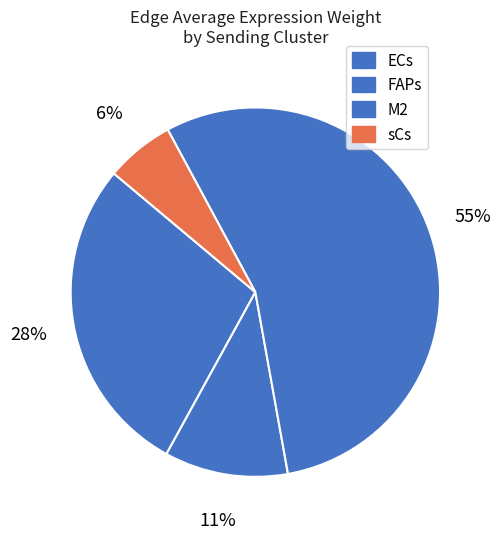

How many segments does this pie chart have?

4